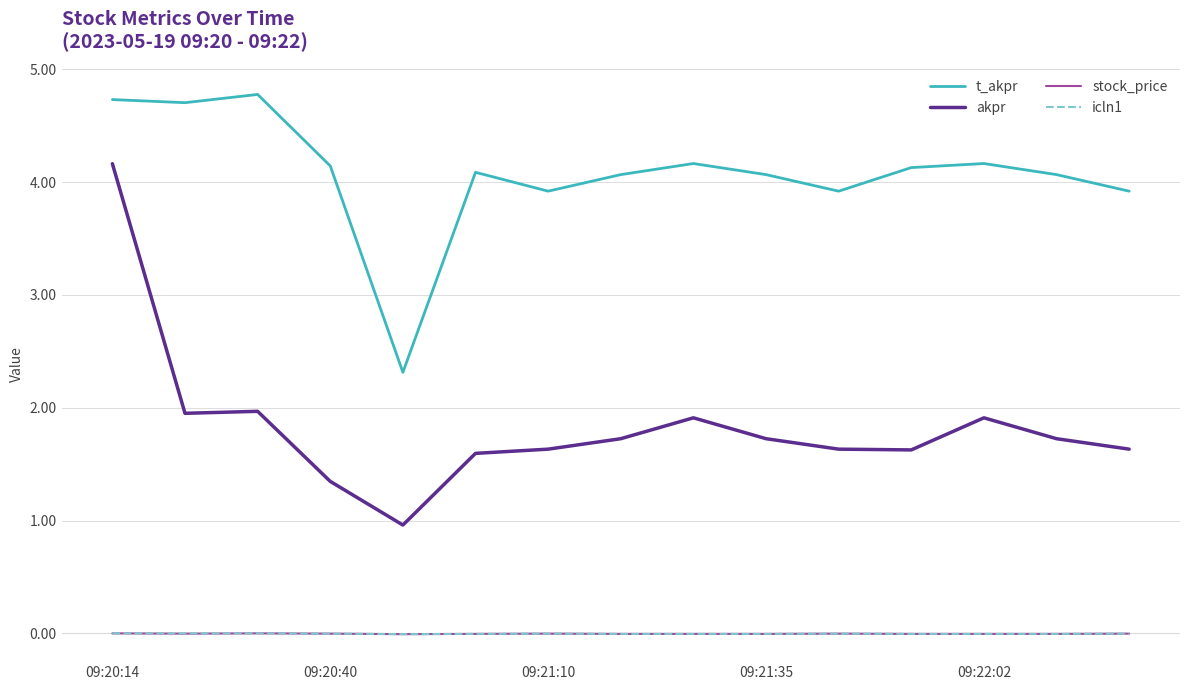

True or false: icln1 and t_akpr intersect in this chart.

False